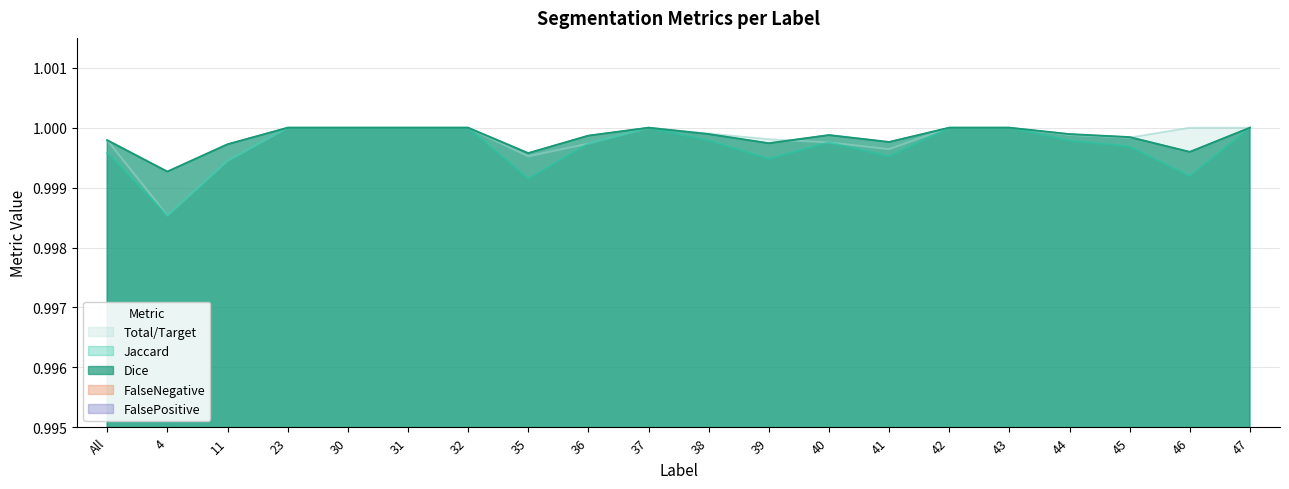

List the labels in order of FalseNegative value, largest first.

23, 30, 31, 32, 37, 42, 43, 46, 47, 38, 44, 45, 39, All, 40, 36, 41, 35, 11, 4